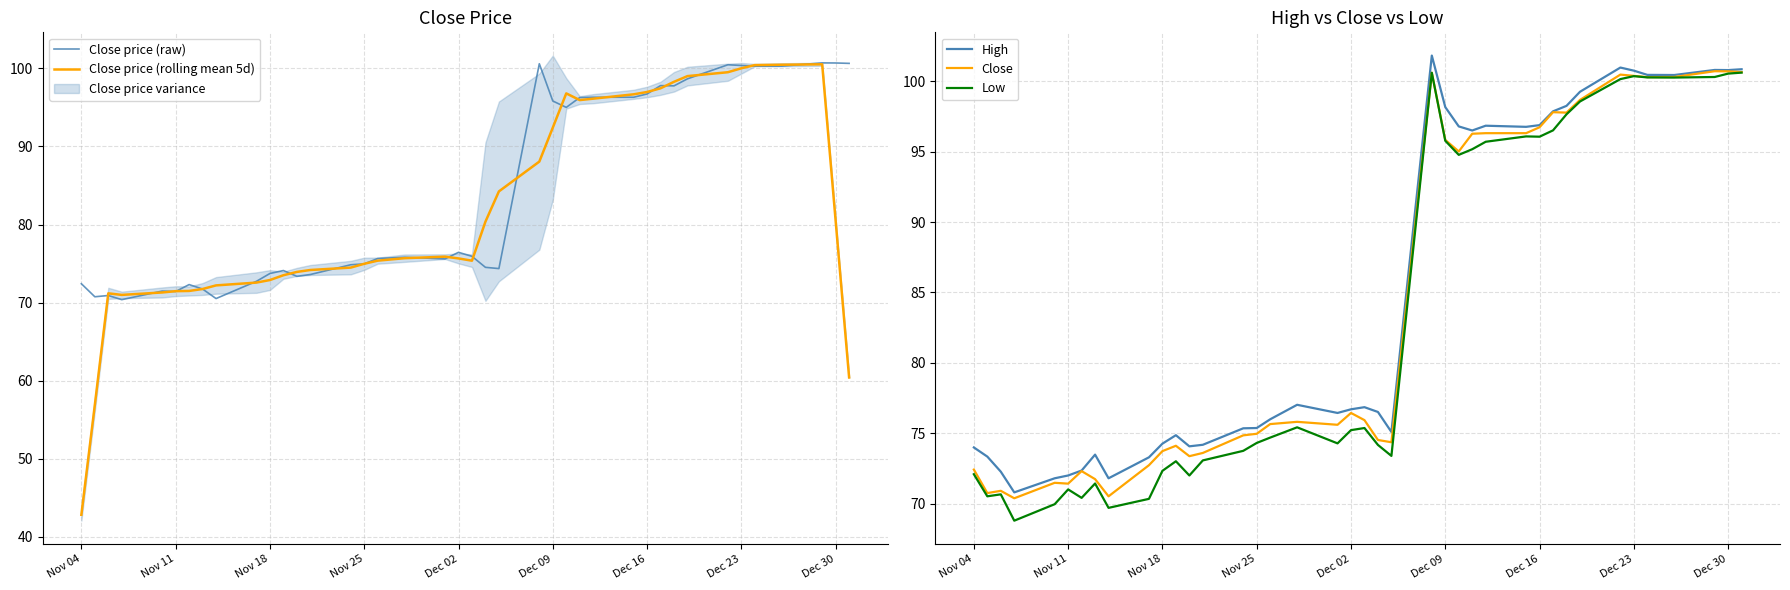

The Close price (raw) series shows 96.7 at Dec 16. True or false?

True